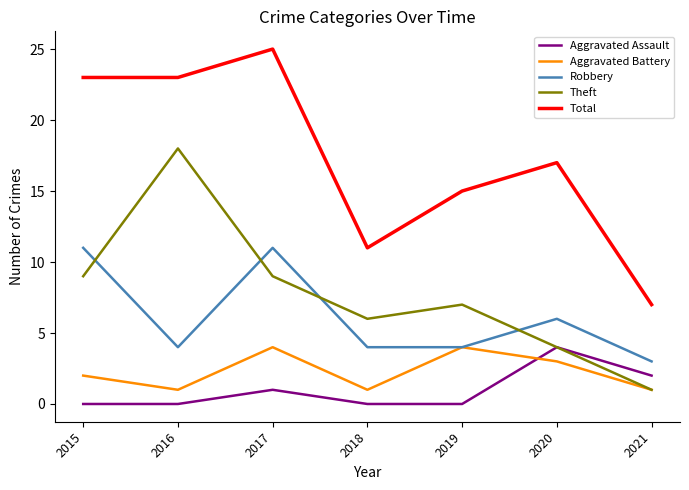

Reading left to right, transcribe all the data shown in this chart.

Aggravated Assault: 2015=0	2016=0	2017=1	2018=0	2019=0	2020=4	2021=2
Aggravated Battery: 2015=2	2016=1	2017=4	2018=1	2019=4	2020=3	2021=1
Robbery: 2015=11	2016=4	2017=11	2018=4	2019=4	2020=6	2021=3
Theft: 2015=9	2016=18	2017=9	2018=6	2019=7	2020=4	2021=1
Total: 2015=23	2016=23	2017=25	2018=11	2019=15	2020=17	2021=7